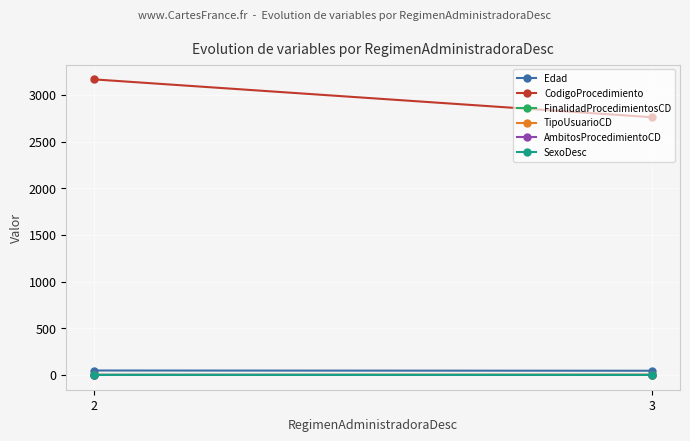

True or false: AmbitosProcedimientoCD has a value of 0.0 at 3.

True